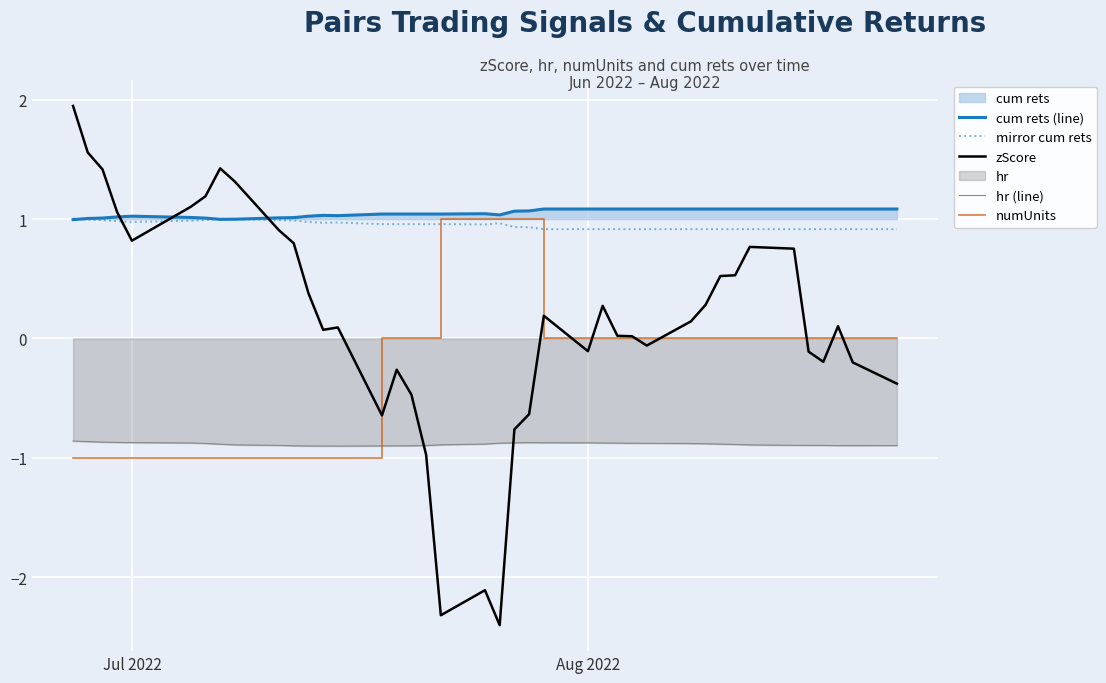

True or false: numUnits has more than 1 interior local peaks.

False